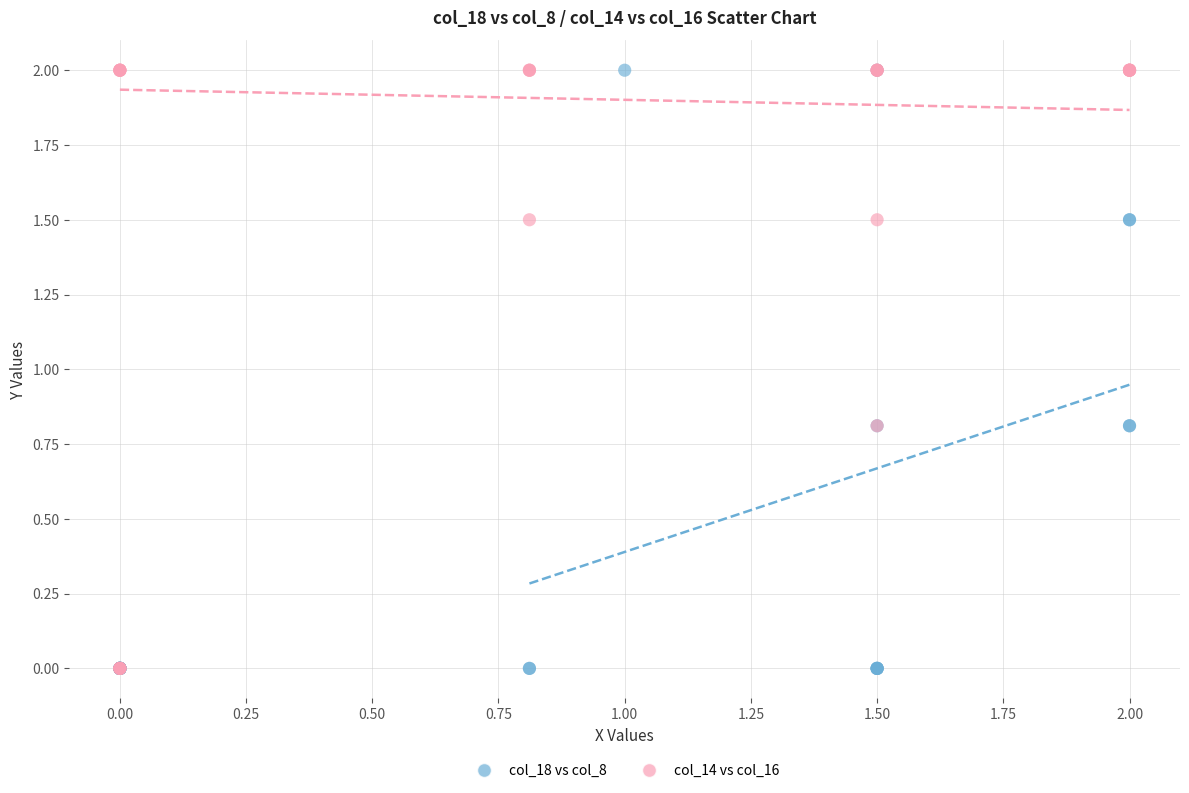

What are all the series names shown in the legend?

col_18 vs col_8, col_14 vs col_16